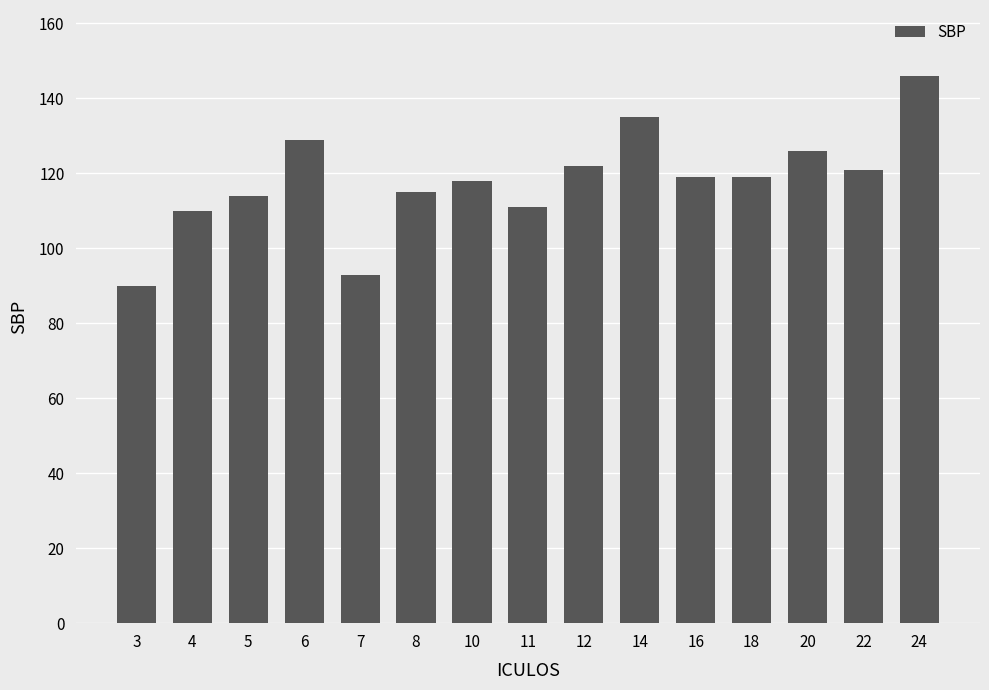

Reading left to right, what are all the values shown in this chart?

90	110	114	129	93	115	118	111	122	135	119	119	126	121	146